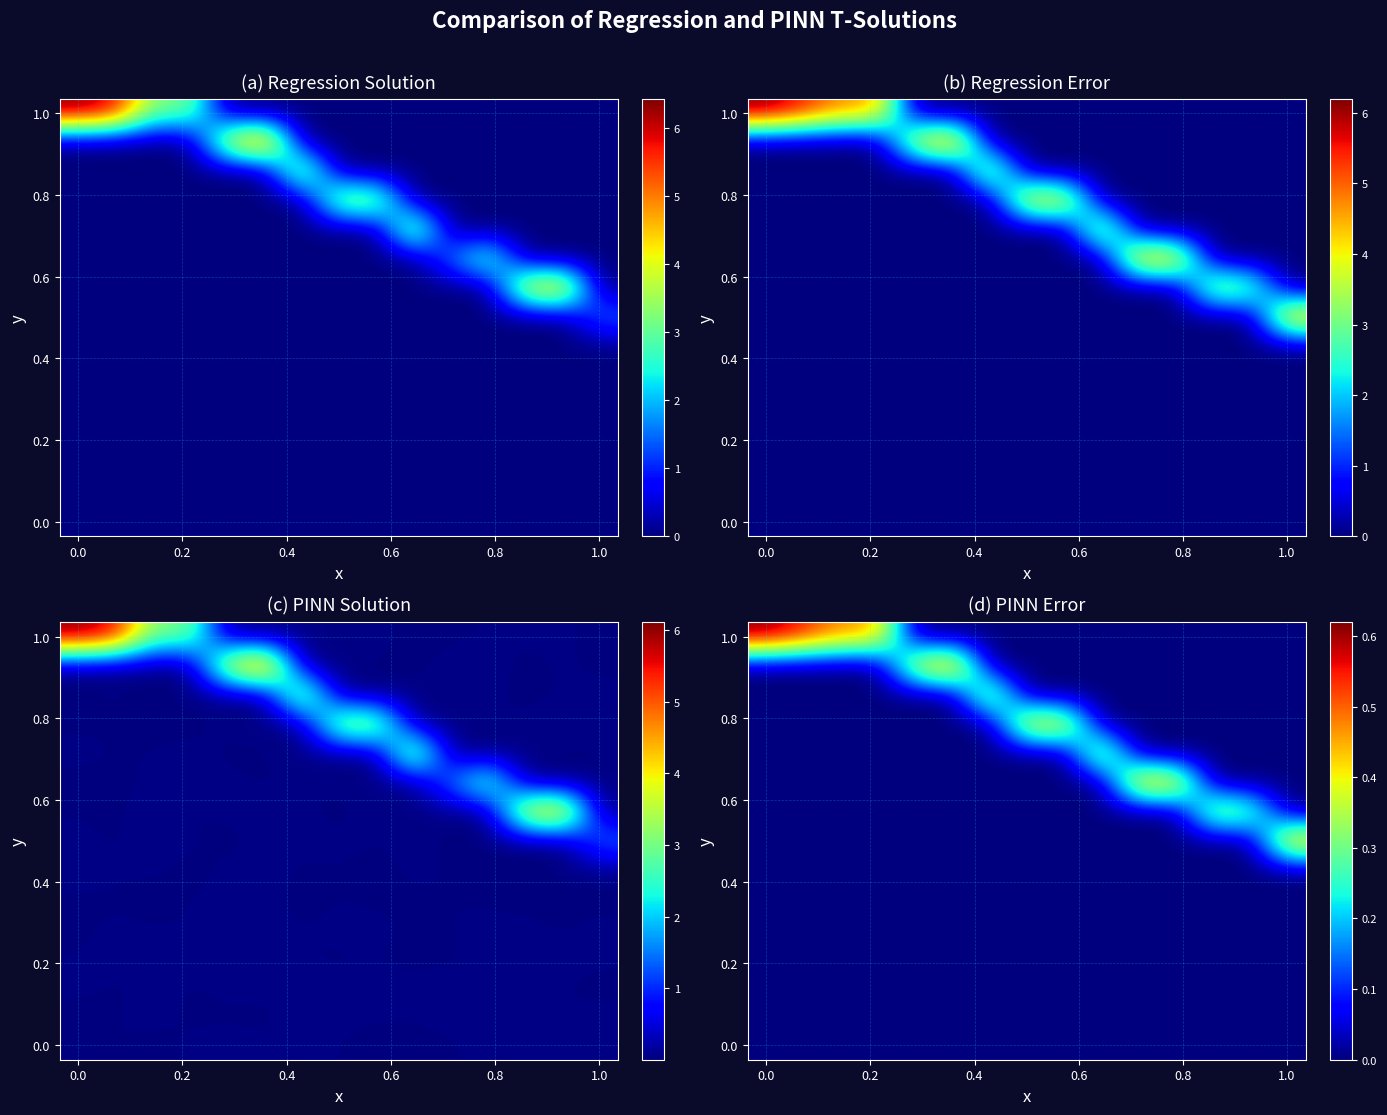

Which has a higher value, 0.6 or 0.8?

0.6